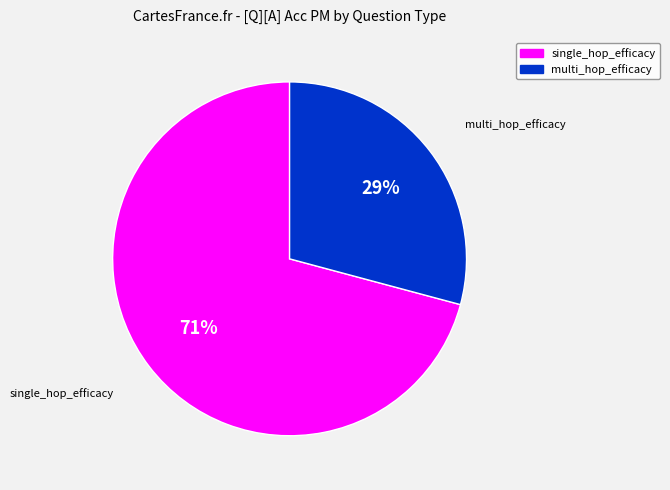

Does any single category account for the majority?

Yes